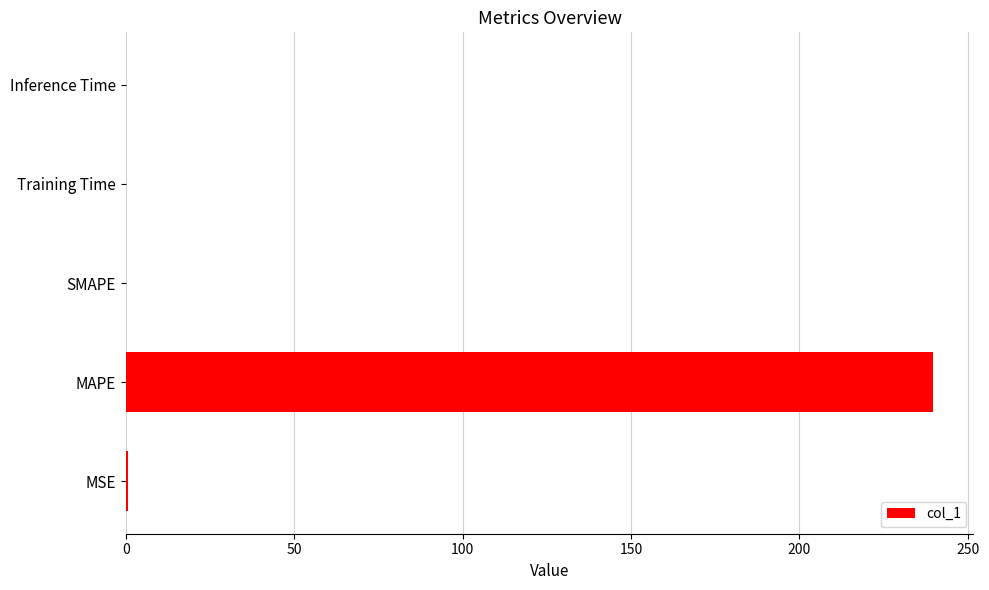

What is the sum of all values?

240.4